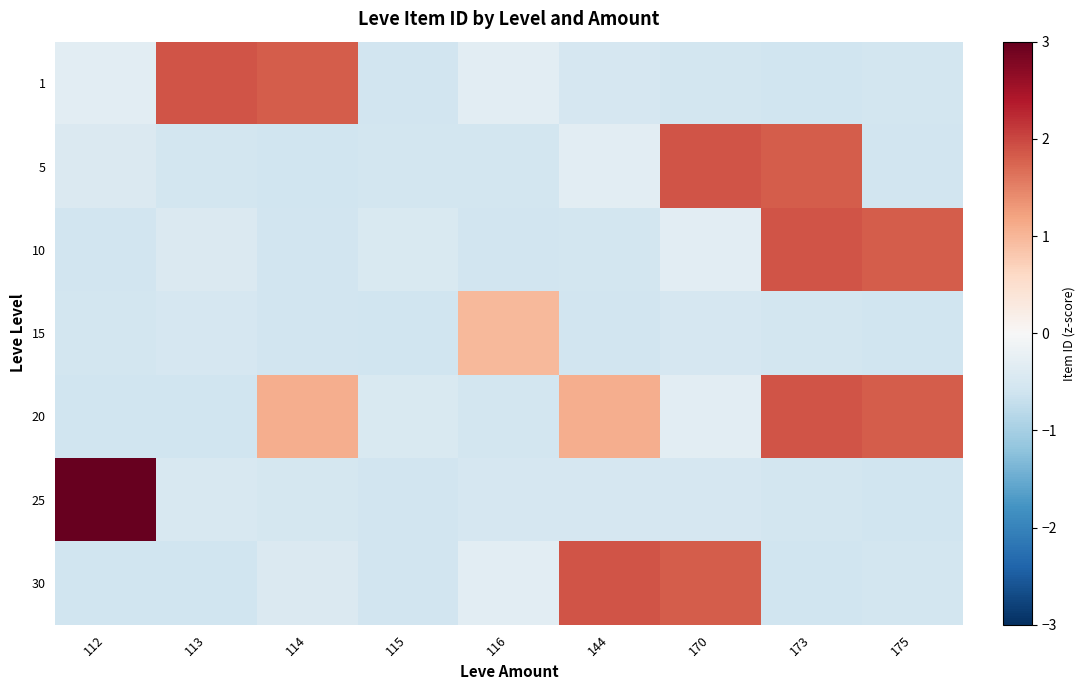

At which category is the sum across all series the highest?

173